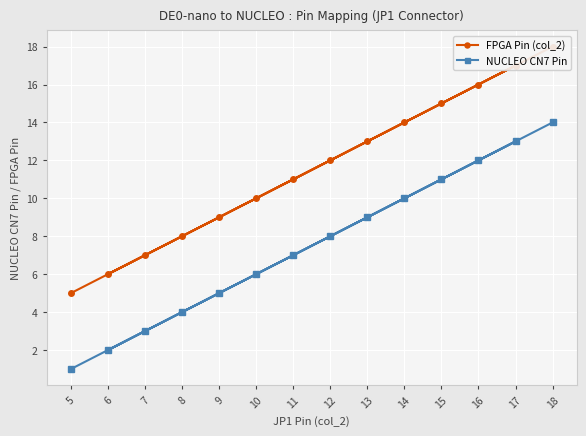

How many lines are shown in the chart?

2